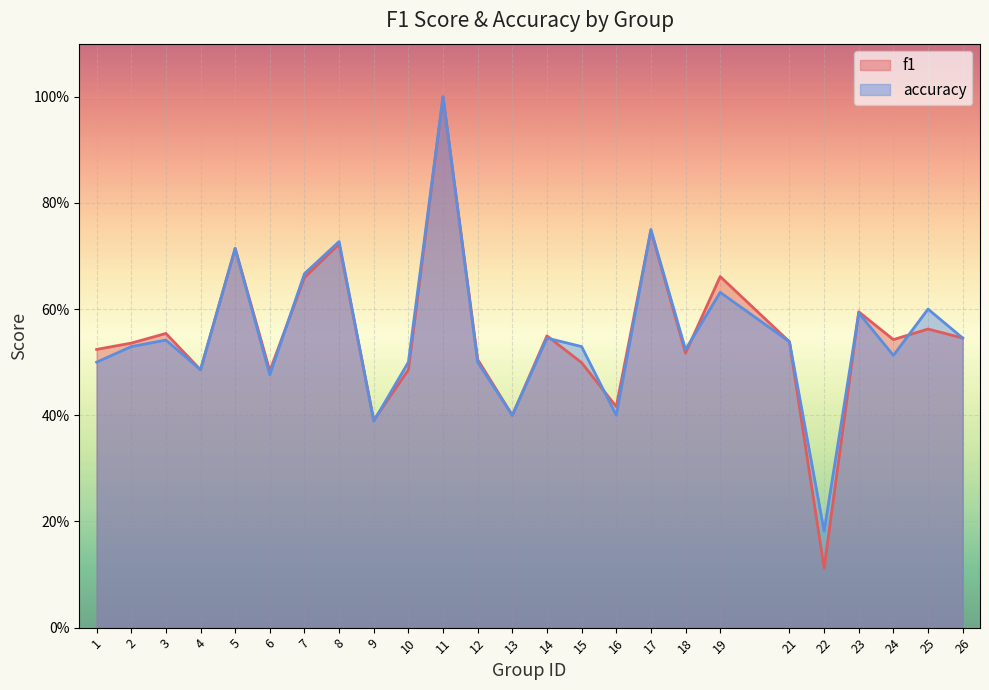

What is the average value of the accuracy series?

0.6